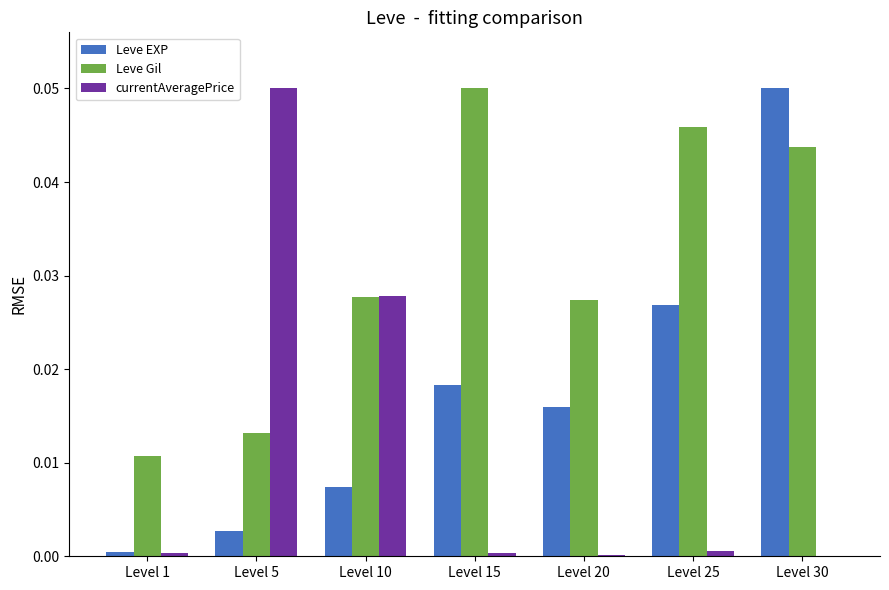

How many data points does each series have?

7